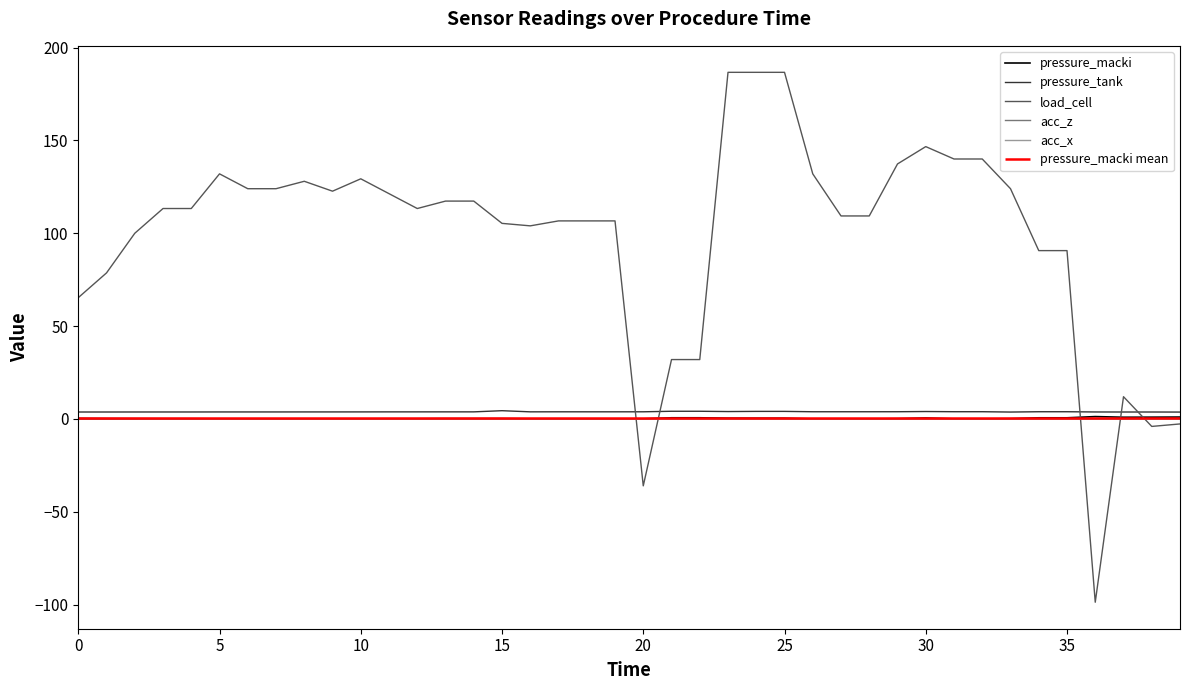

Is the value of load_cell at 27 greater than the value of pressure_macki at 20?

Yes